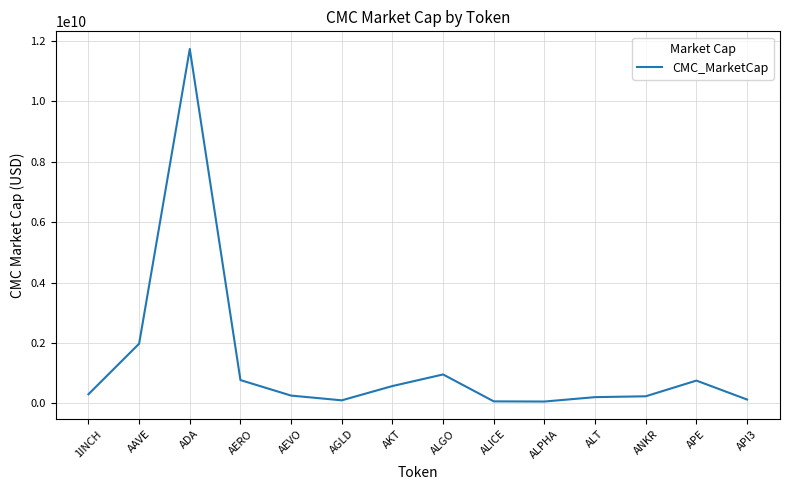

Does the chart display data point markers on the line(s)?

No